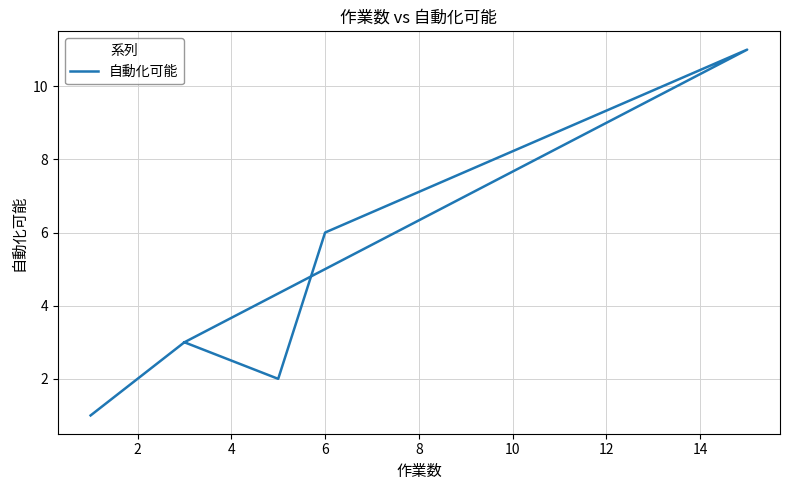

How many values are between 2 and 6?

4